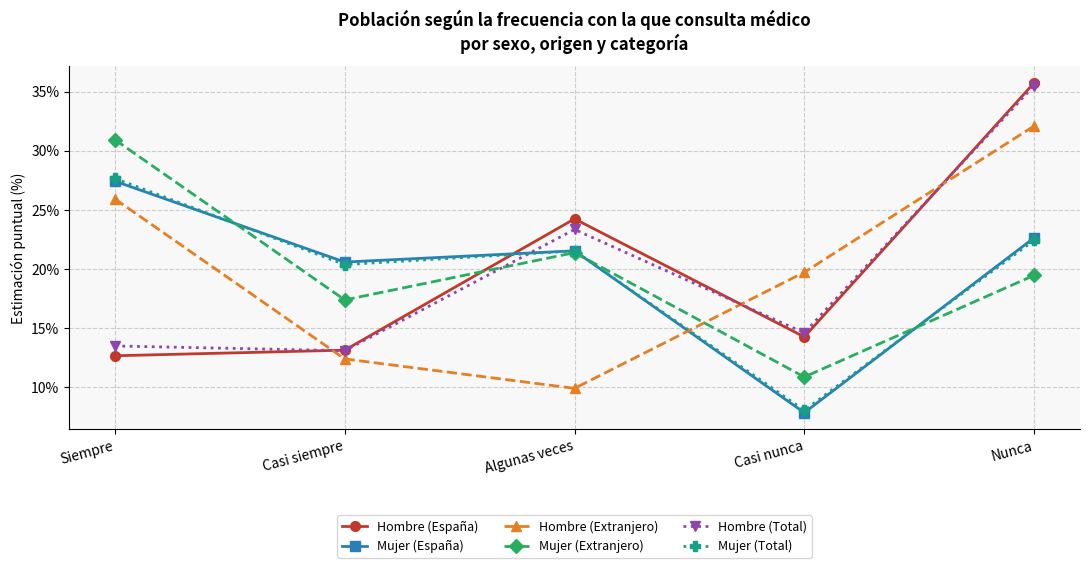

Between Siempre and Casi nunca, which series saw the biggest shift?

Mujer (Extranjero)